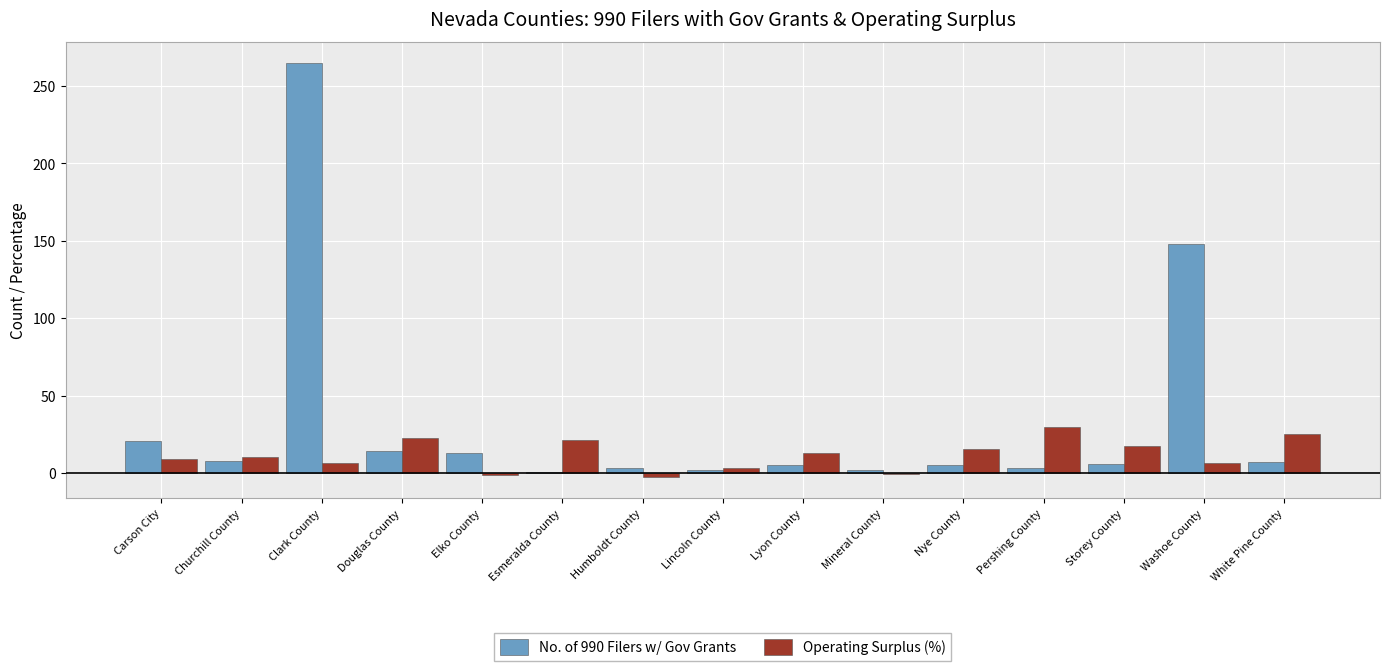

What are all the series names shown in the legend?

No. of 990 Filers w/ Gov Grants, Operating Surplus (%)